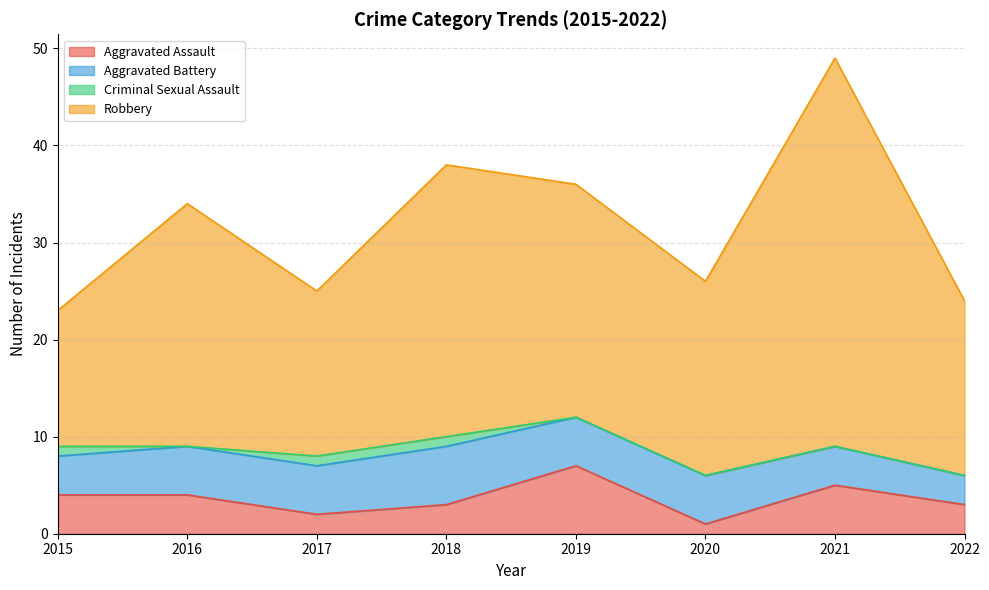

What is the maximum value for Criminal Sexual Assault?

1